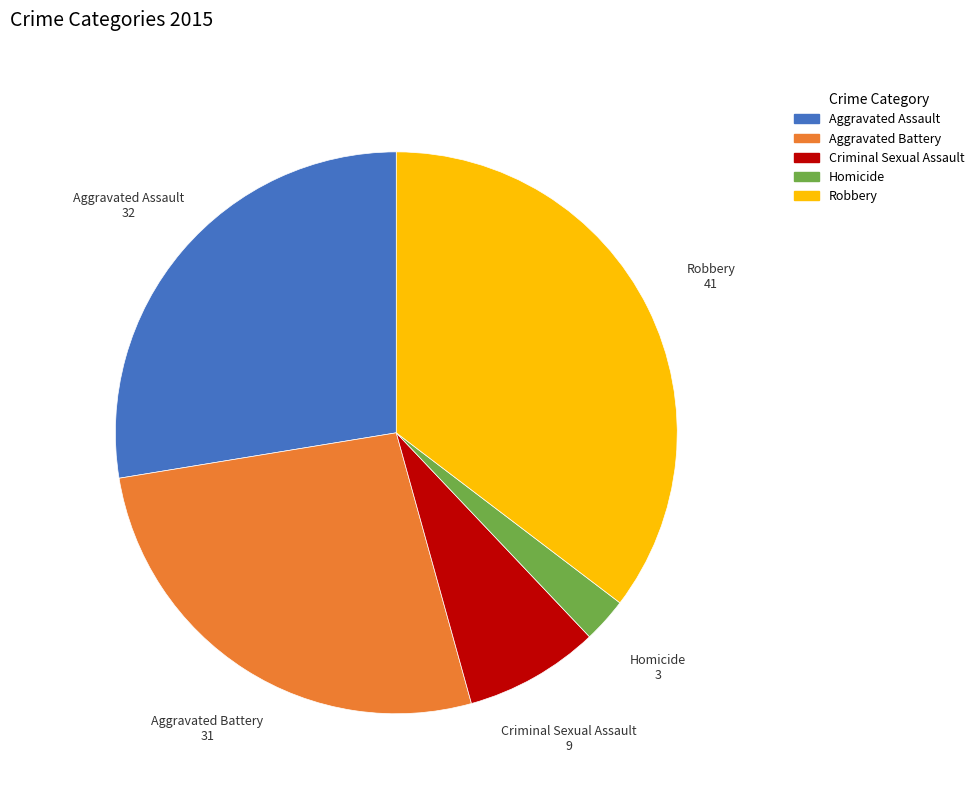

Count the number of slices in the pie.

5